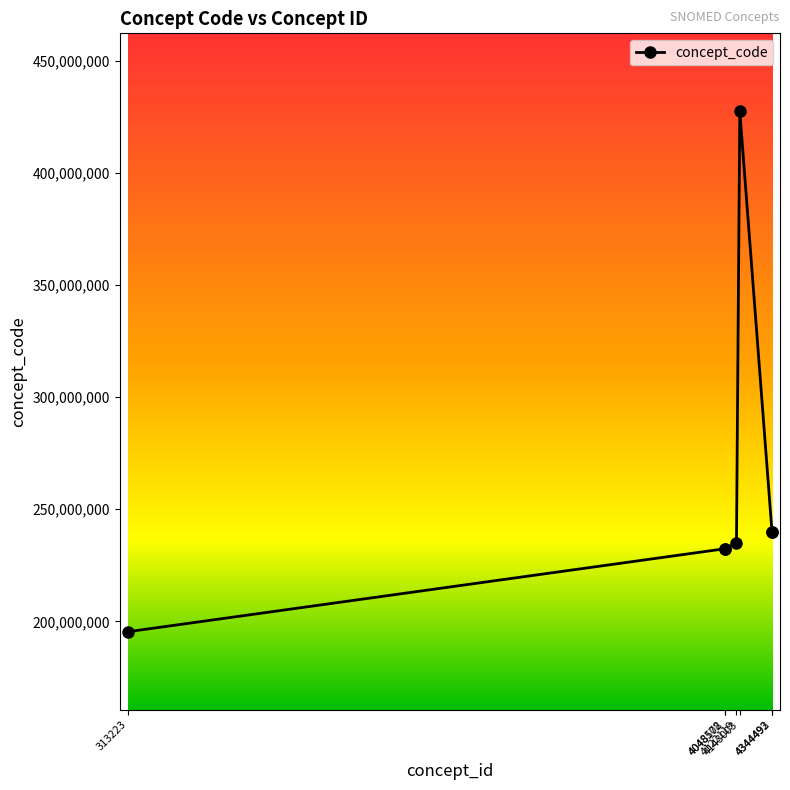

Does the chart have visible grid lines?

No